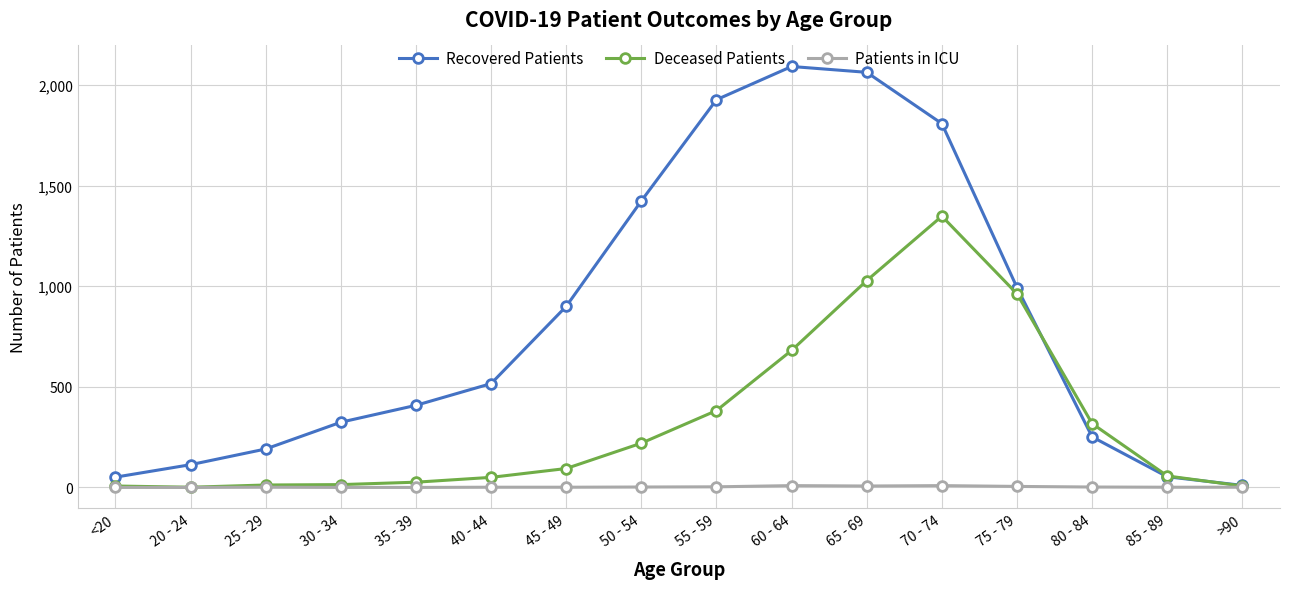

Which series has the largest range (max minus min)?

Recovered Patients